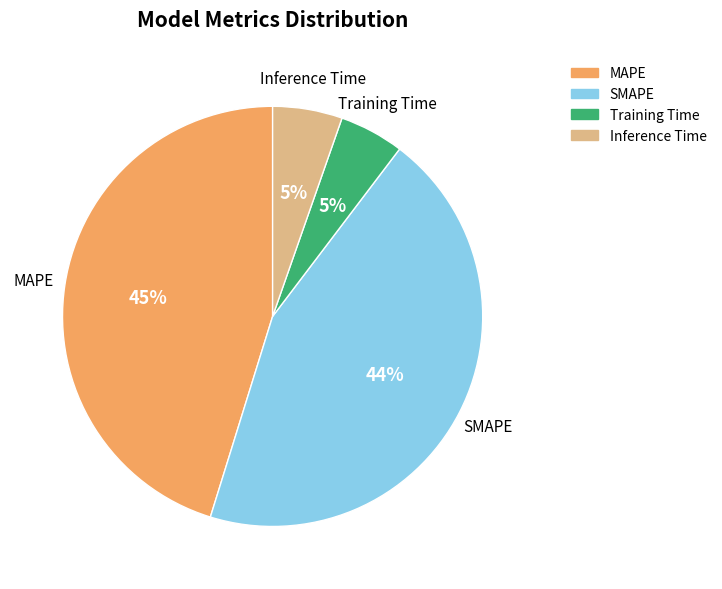

To the nearest percent, what percentage of the pie is SMAPE?

44%